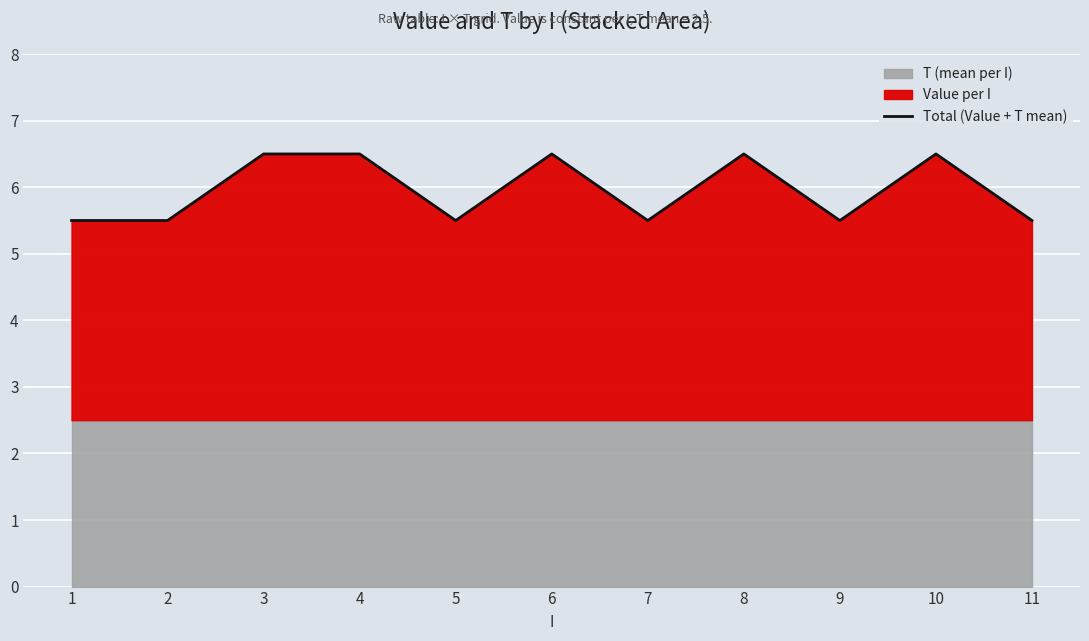

What is the average value?

6.0